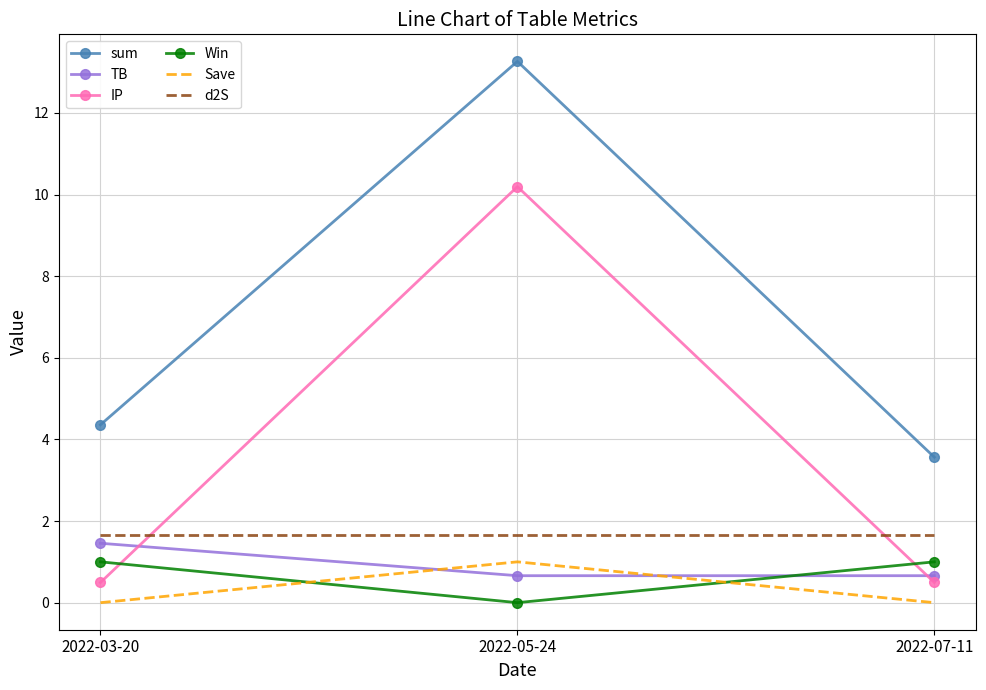

At 2022-03-20, list the series in order from smallest to largest.

Save, IP, Win, TB, d2S, sum